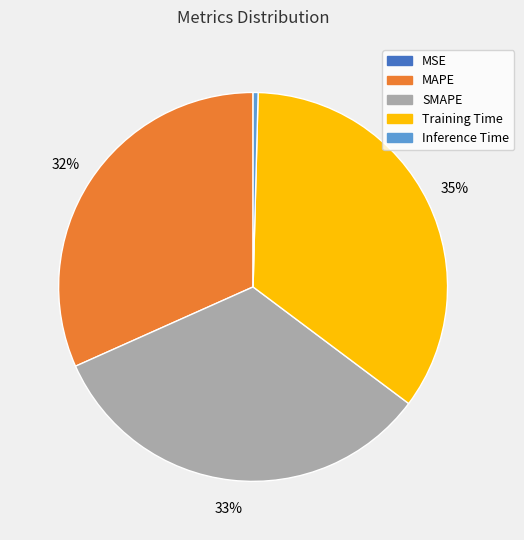

Is it true that SMAPE is 33% of the pie?

True